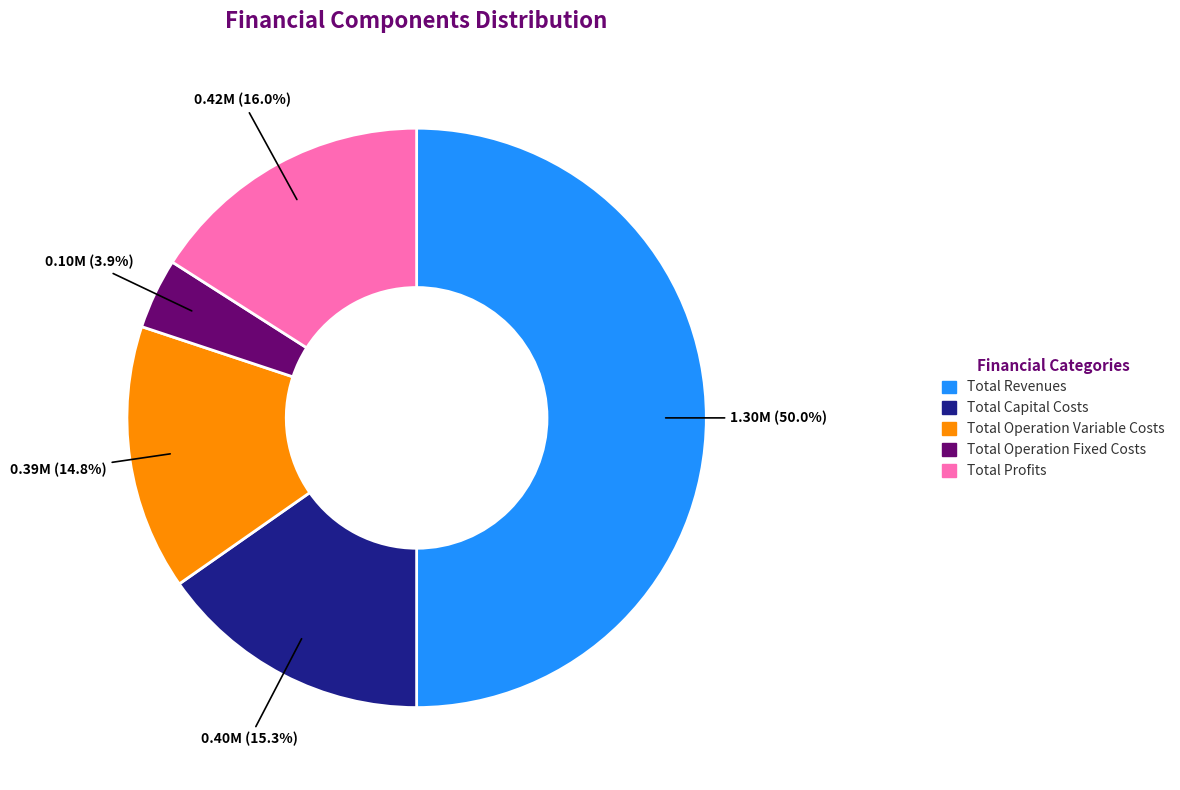

How many segments does this pie chart have?

5